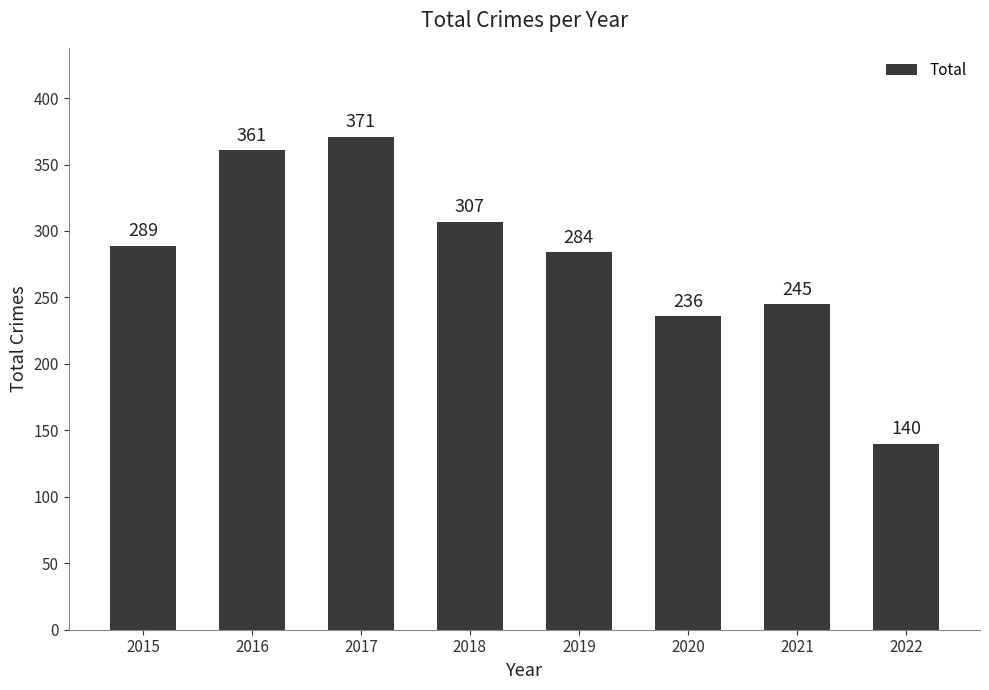

Reading left to right, list all the values displayed in this chart.

289	361	371	307	284	236	245	140